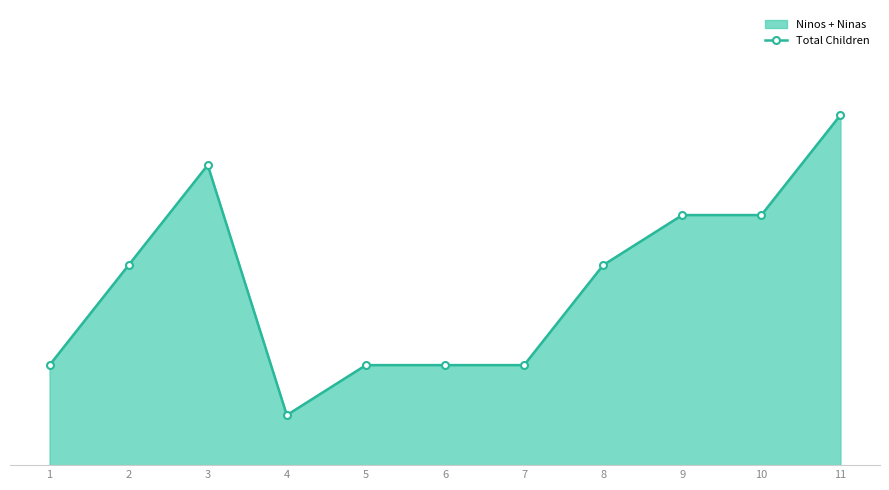

Rank the categories by value from highest to lowest.

11, 3, 9, 10, 2, 8, 1, 5, 6, 7, 4